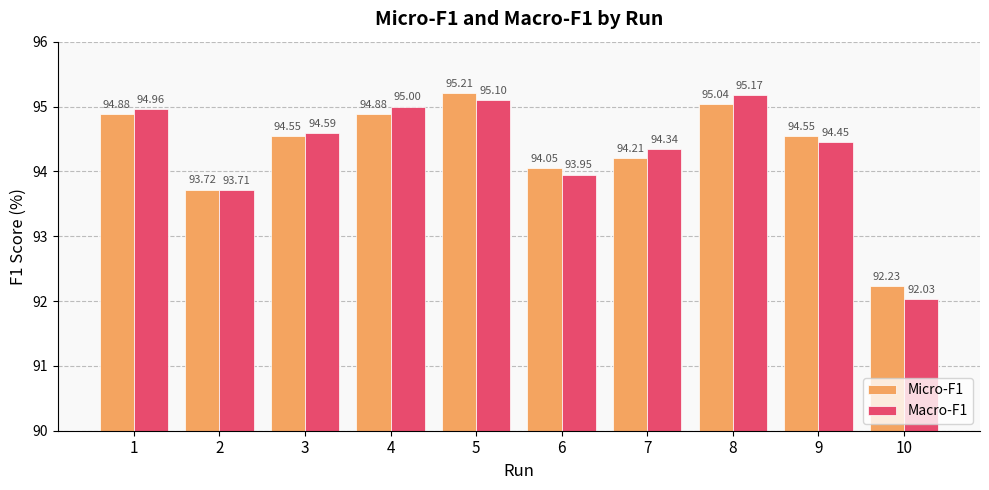

Rank the series at 5 from highest to lowest value.

Micro-F1, Macro-F1